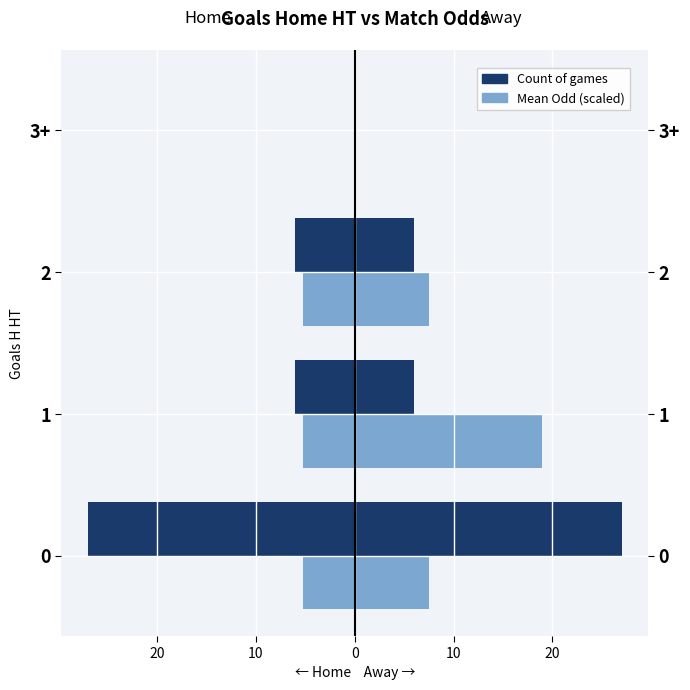

The value of Odd H FT (dark) at 0 is -11.9. True or false?

False